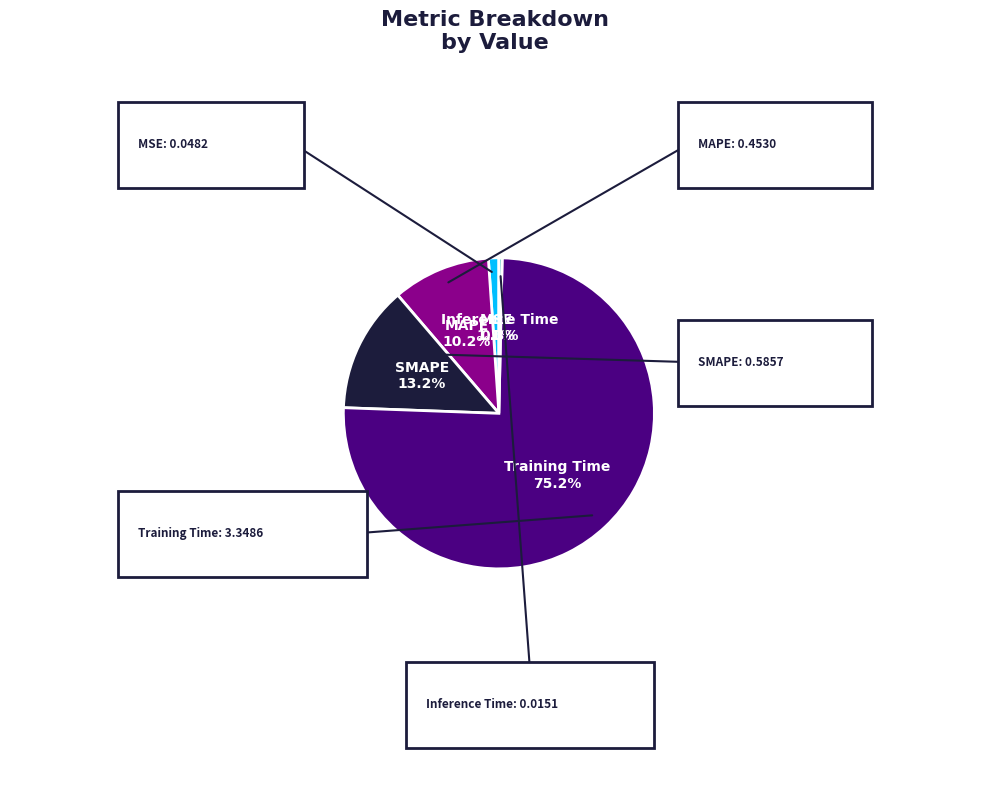

What is the change in value from SMAPE to Inference Time?

-0.6